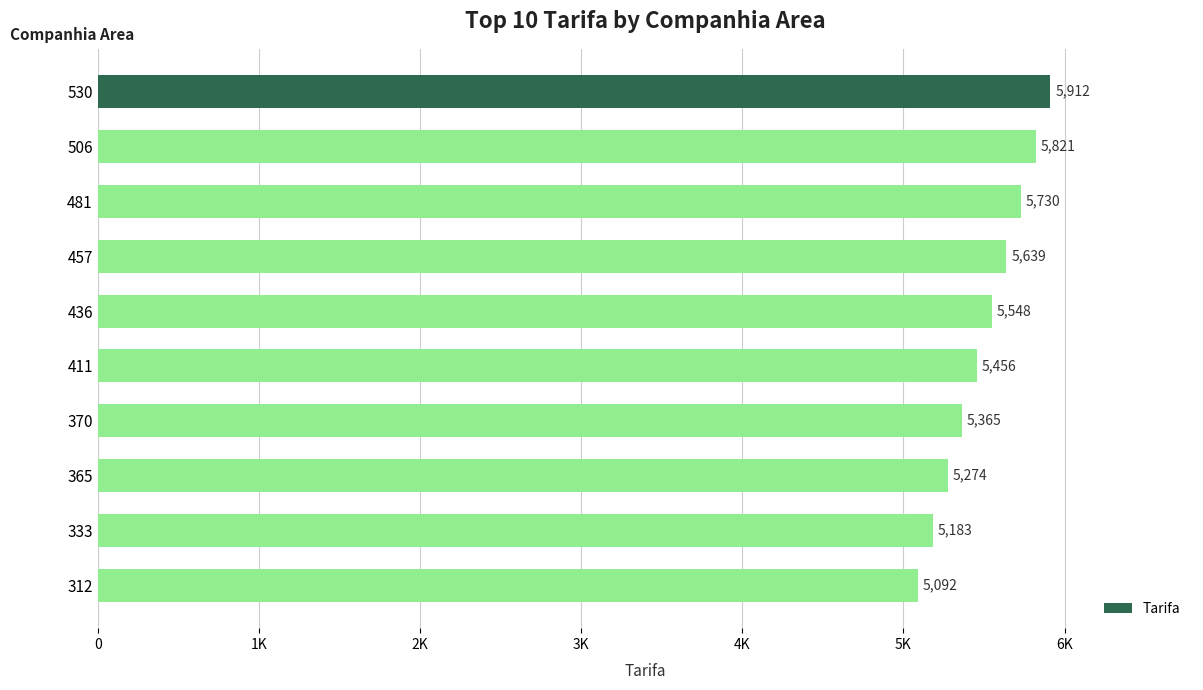

List the labels in order of value, smallest first.

312, 333, 365, 370, 411, 436, 457, 481, 506, 530